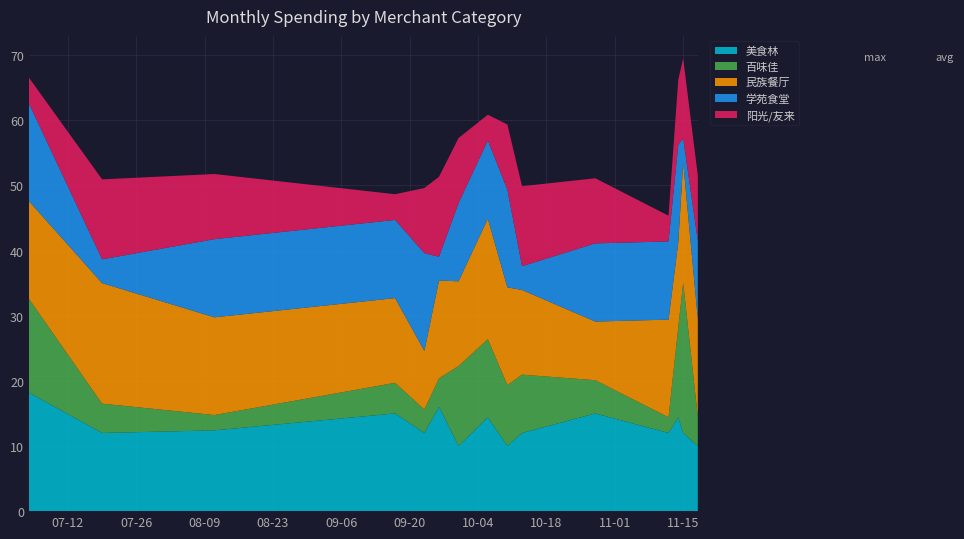

Reading left to right, list all the values displayed in this chart.

美食林: 0=18.2	1=12.0	2=12.4	3=15.0	4=12.0	5=16.0	6=10.0	7=14.4	8=10.0	9=12.0	10=15.0	11=12.0	12=14.4	13=12.0	14=10.0
百味佳: 0=14.4	1=4.5	2=2.4	3=4.7	4=3.6	5=4.4	6=12.3	7=12.0	8=9.3	9=8.9	10=5.1	11=2.4	12=13.8	13=23.1	14=4.5
民族餐厅: 0=15.0	1=18.5	2=15.0	3=13.0	4=9.0	5=15.0	6=13.0	7=18.5	8=15.0	9=13.0	10=9.0	11=15.0	12=13.0	13=18.5	14=15.0
学苑食堂: 0=15.0	1=3.6	2=12.0	3=12.0	4=15.0	5=3.6	6=12.0	7=12.0	8=15.0	9=3.6	10=12.0	11=12.0	12=15.0	13=3.6	14=12.0
阳光/友来: 0=4.0	1=12.3	2=10.0	3=4.0	4=10.0	5=12.3	6=10.0	7=4.0	8=10.0	9=12.3	10=10.0	11=4.0	12=10.0	13=12.3	14=10.0